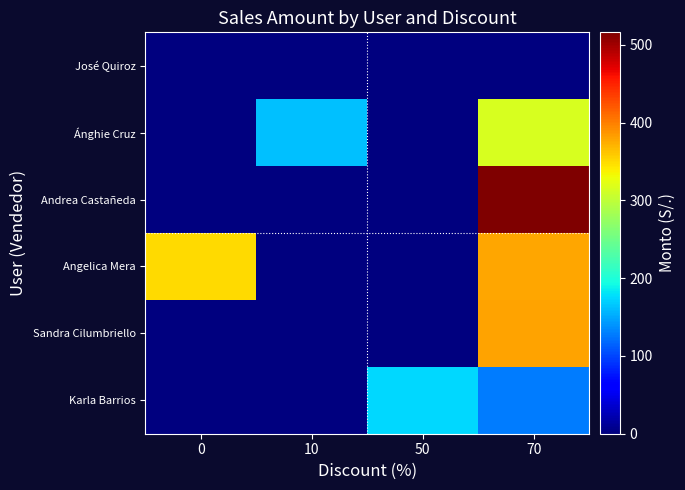

Reading left to right, what are all the values shown in this chart?

José Quiroz: 0=0.0	10=0.0	50=0.0	70=0.0
Ánghie Cruz: 0=0.0	10=162.0	50=0.0	70=315.0
Andrea Castañeda: 0=0.0	10=0.0	50=0.0	70=516.0
Angelica Mera: 0=350.0	10=0.0	50=0.0	70=377.5
Sandra Cilumbriello: 0=0.0	10=0.0	50=0.0	70=379.0
Karla Barrios: 0=0.0	10=0.0	50=175.0	70=127.5